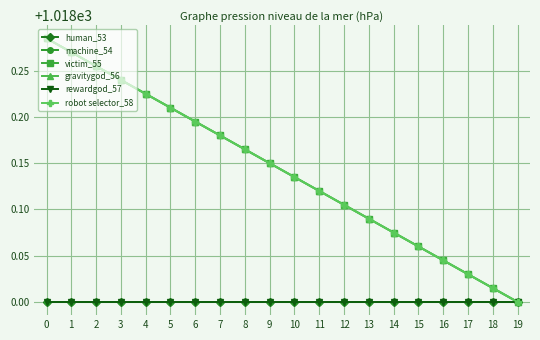

At how many categories does at least one series exceed 1018?

19